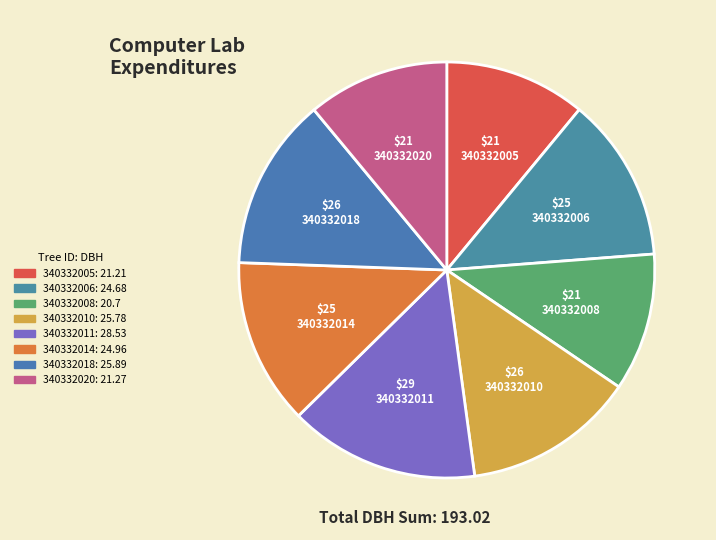

Count the number of slices in the pie.

8